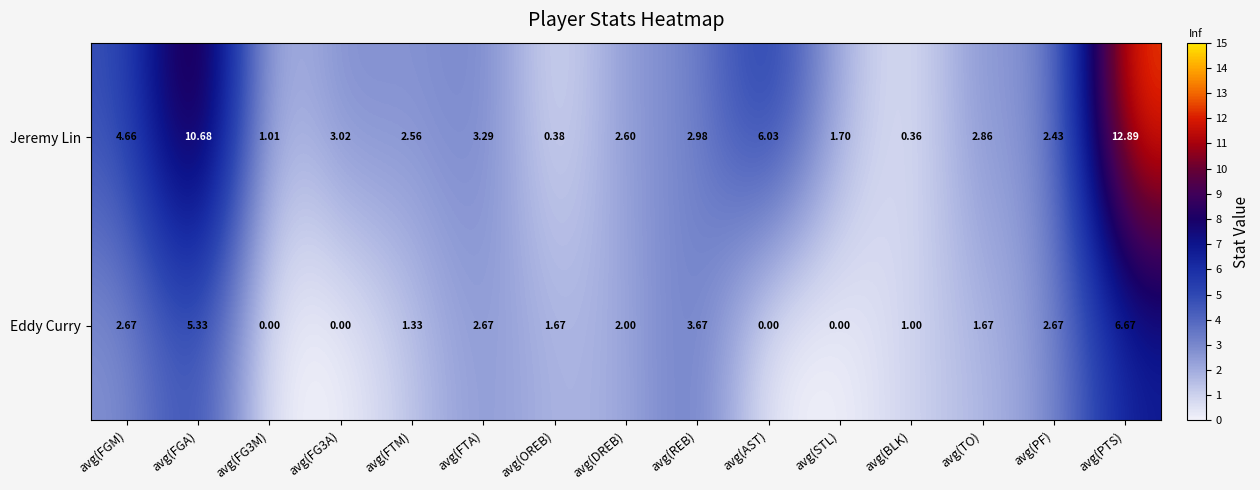

At which label does Jeremy Lin reach its peak?

avg(PTS)